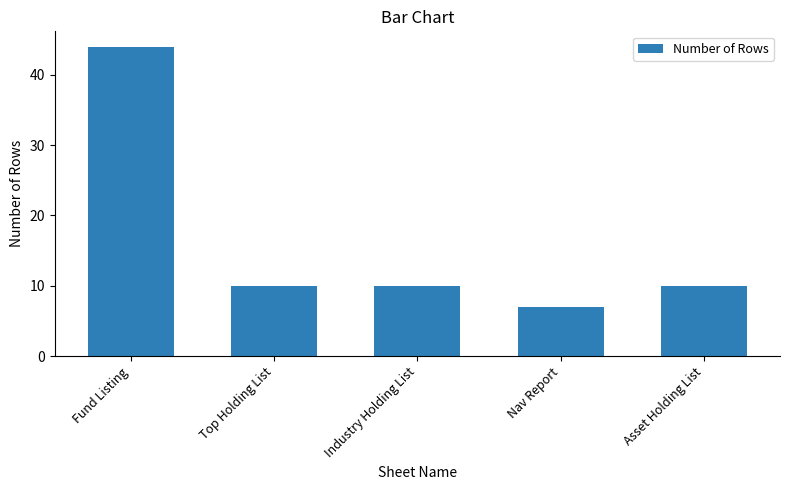

What position from the right is Fund Listing?

5